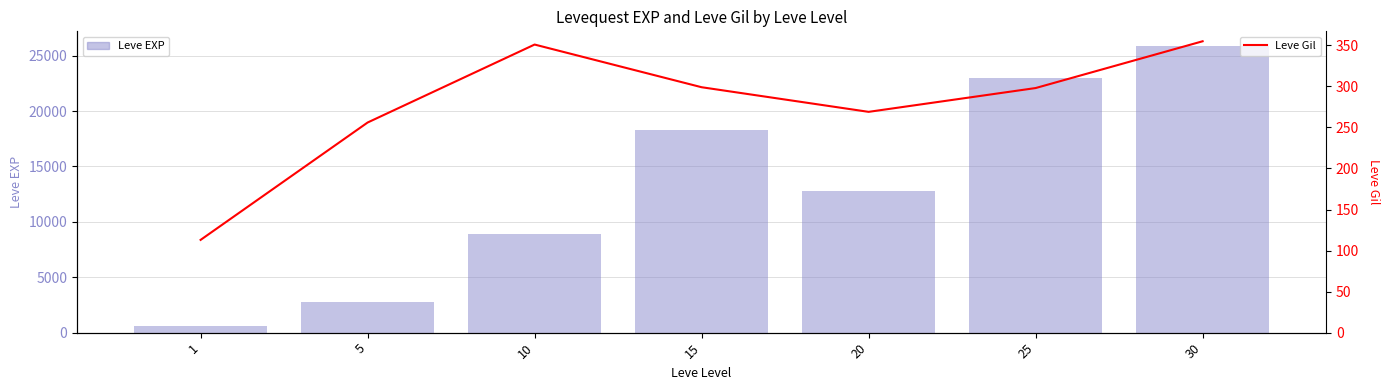

List the labels in order of Leve Gil value, smallest first.

1, 5, 20, 25, 15, 10, 30